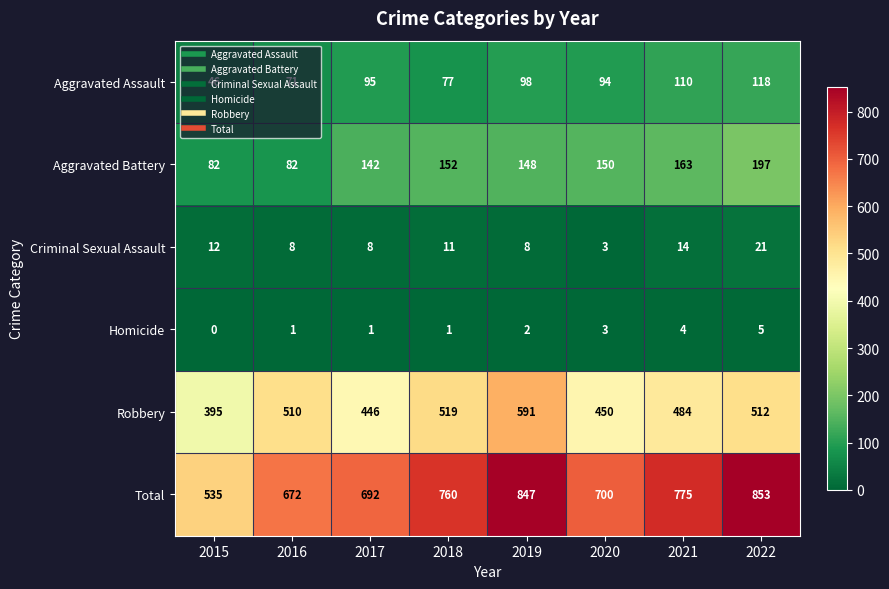

The value of Aggravated Battery at 2022 is 123. True or false?

False